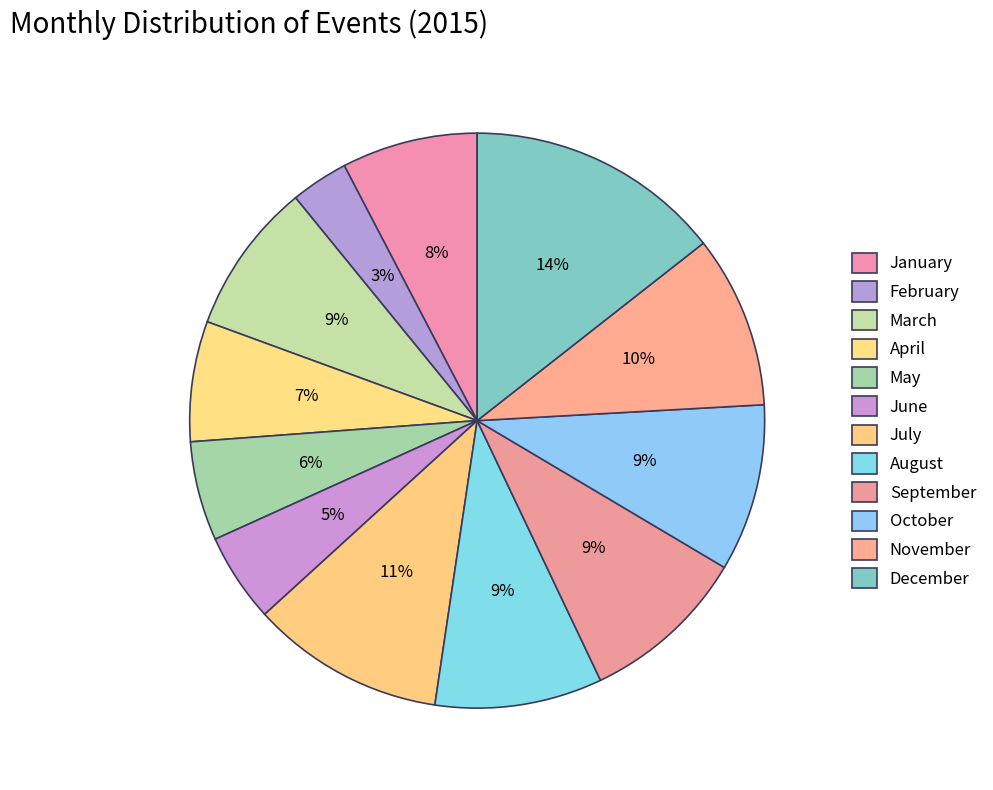

To the nearest percent, what percentage of the pie is November?

10%